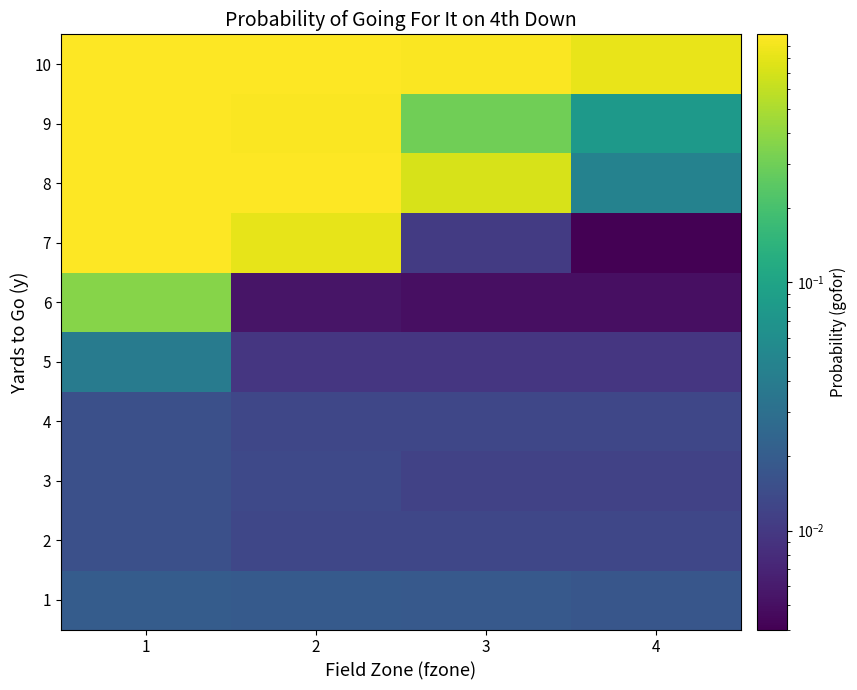

At which category is the sum across all series the highest?

1